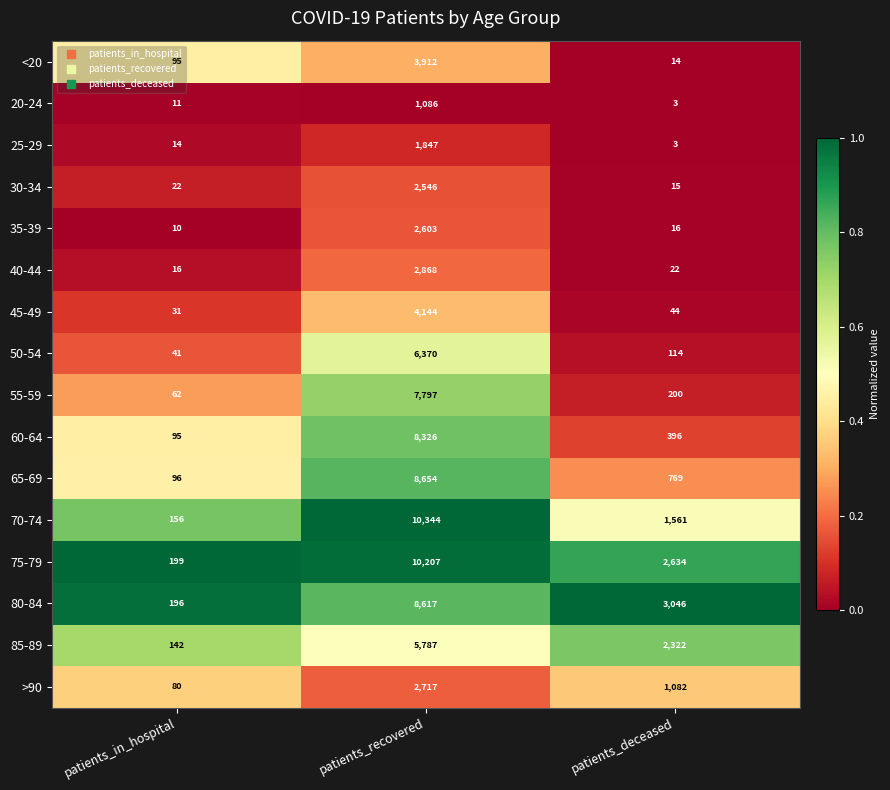

Which series has the largest range (max minus min)?

70-74